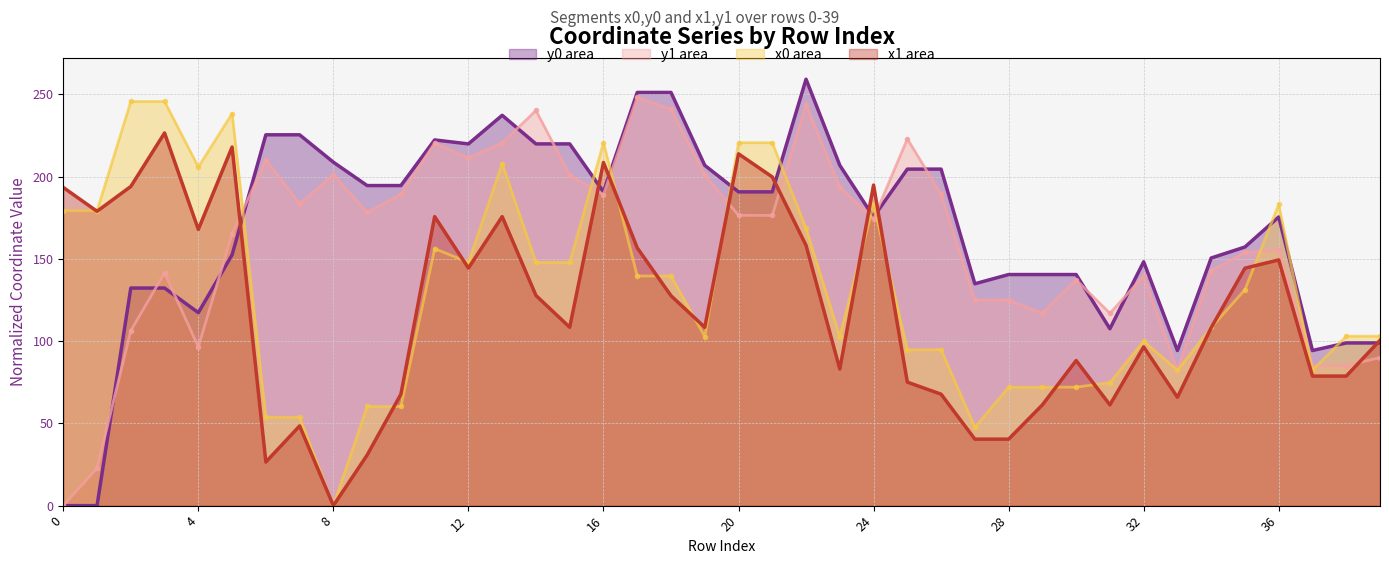

What is the difference between the second highest and second lowest values in the y0 series?

251.2